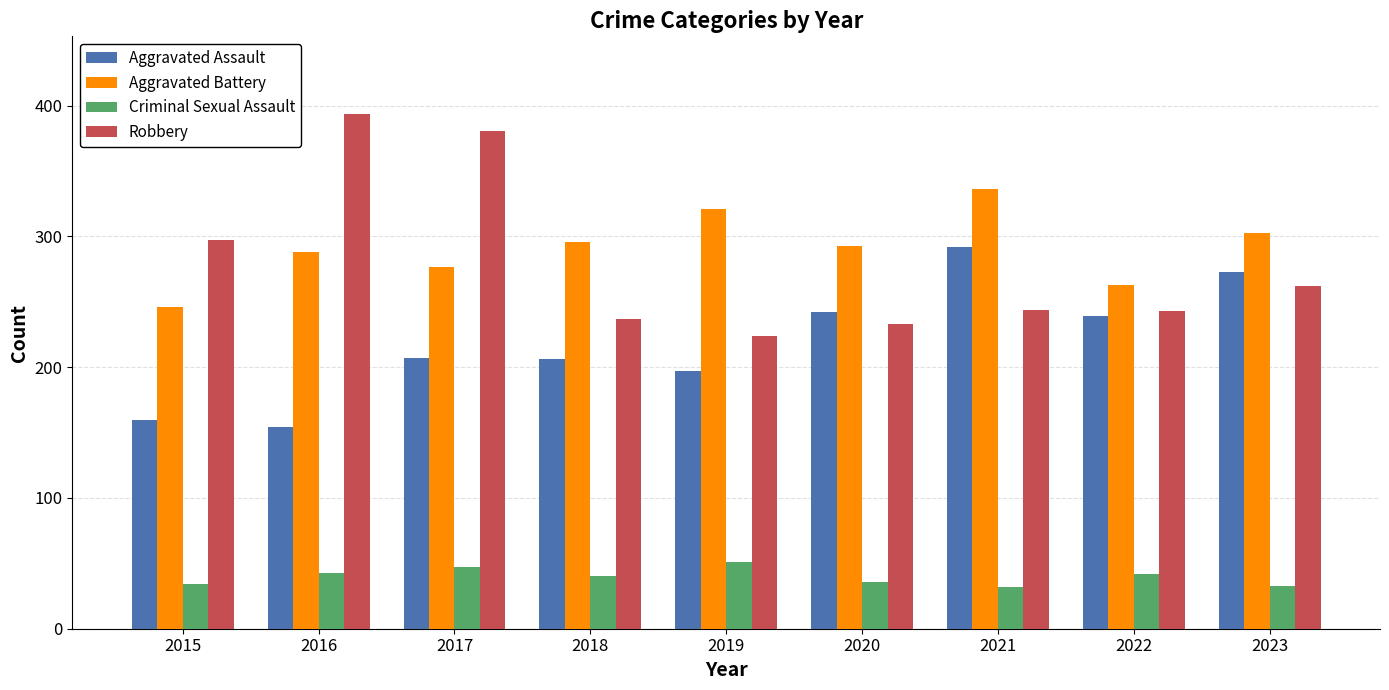

What is the total value across all series at 2022?

787